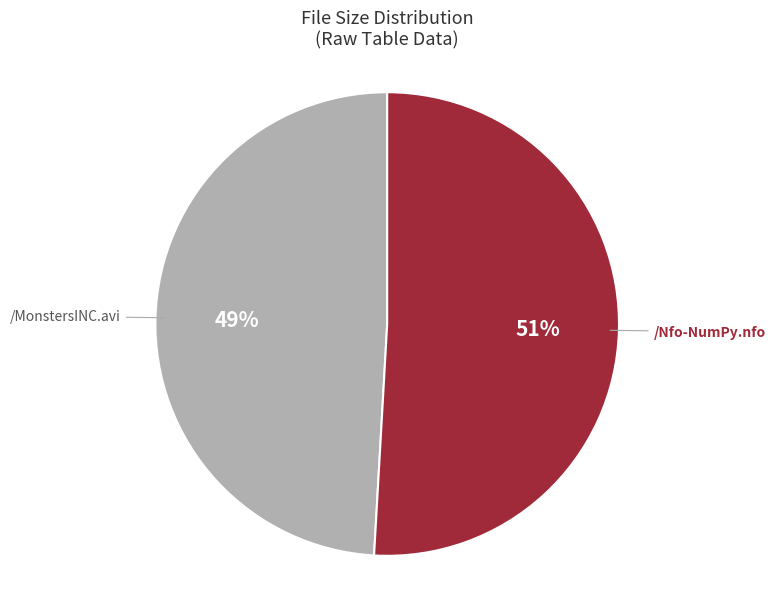

Is there a majority slice in this chart?

Yes